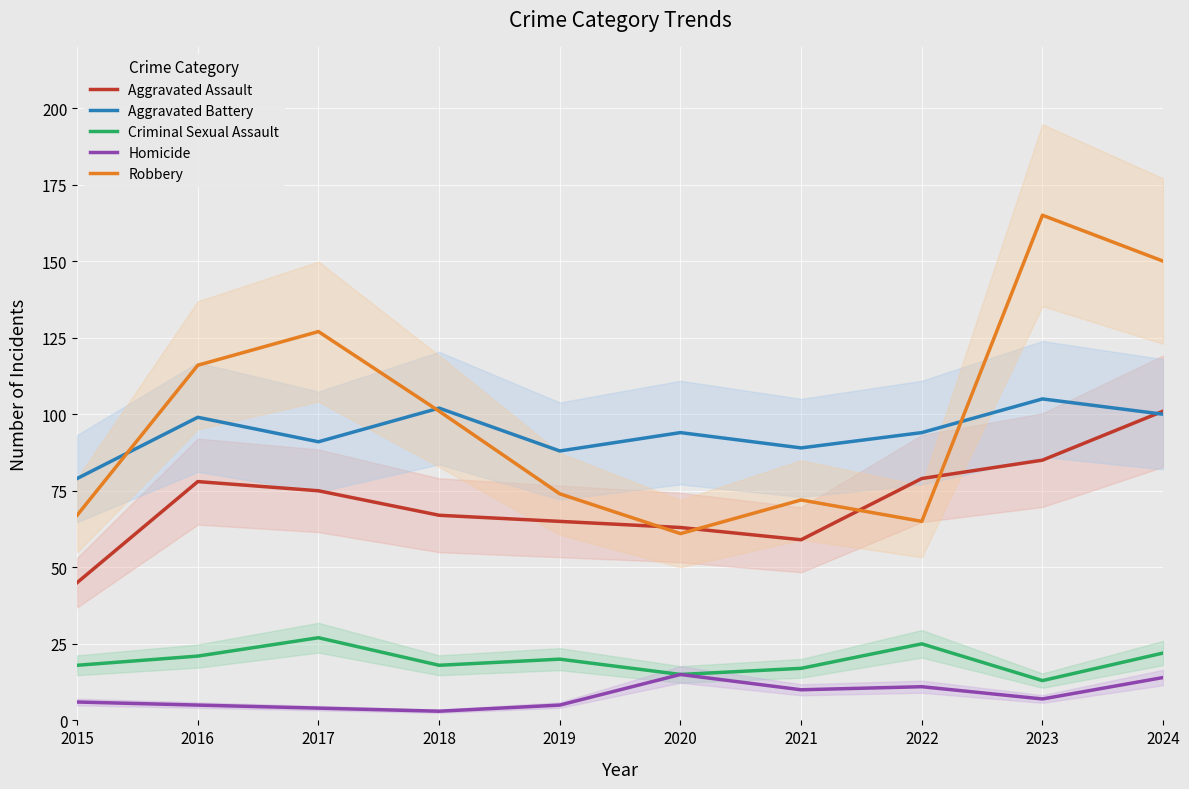

Which category has the lowest value in the Aggravated Battery series?

2015